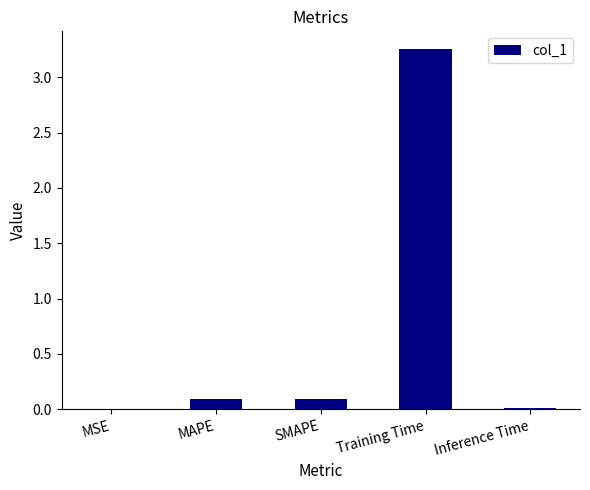

Between Training Time and SMAPE, which is larger?

Training Time